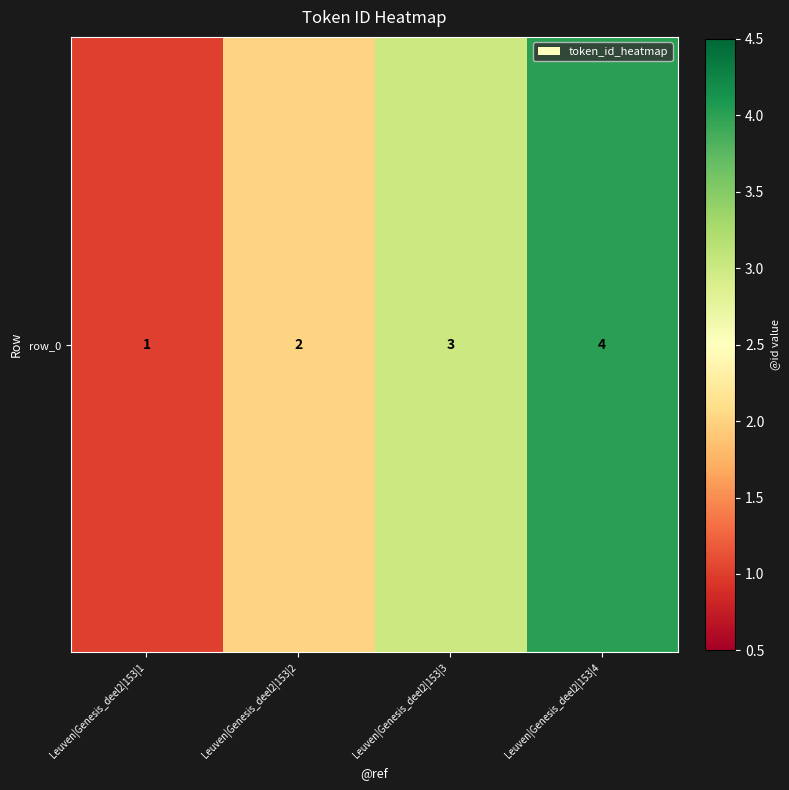

What is the change in value from Leuven|Genesis_deel2|153|3 to Leuven|Genesis_deel2|153|4?

+1